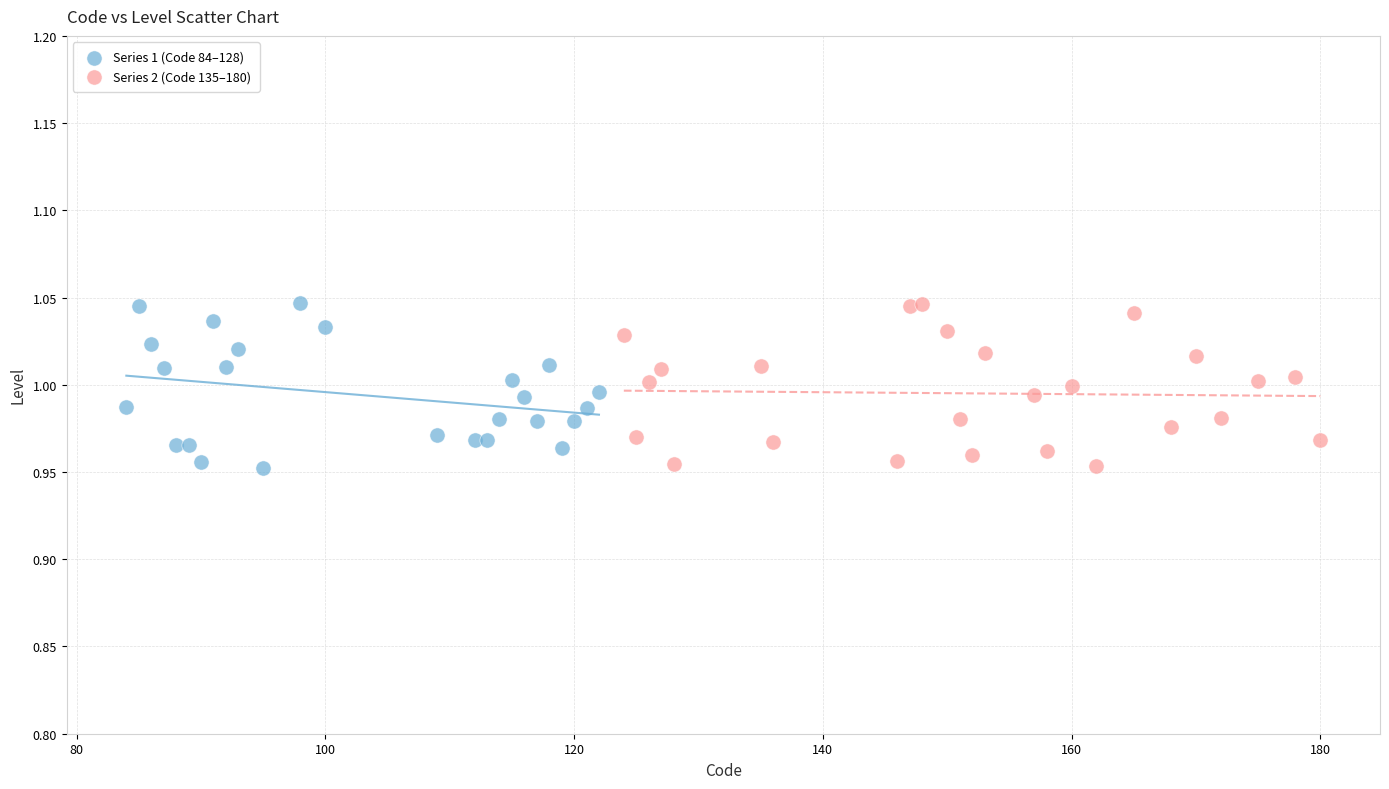

What are all the series names shown in the legend?

Series 1 (Code 84–128), Series 2 (Code 135–180)